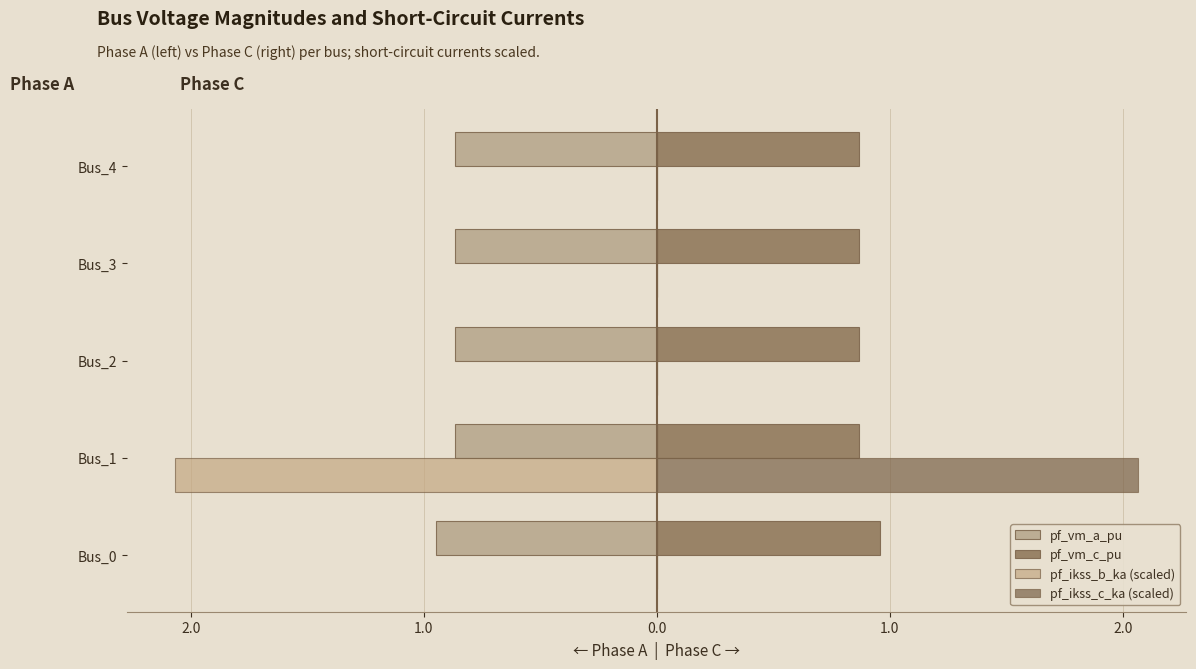

Are the bars grouped side by side (vs. stacked)?

Yes